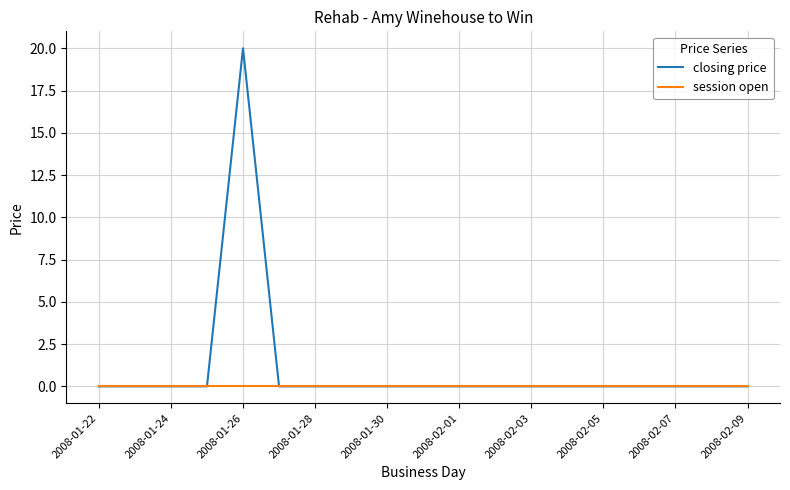

List the series in order of their overall mean, lowest first.

session open, closing price